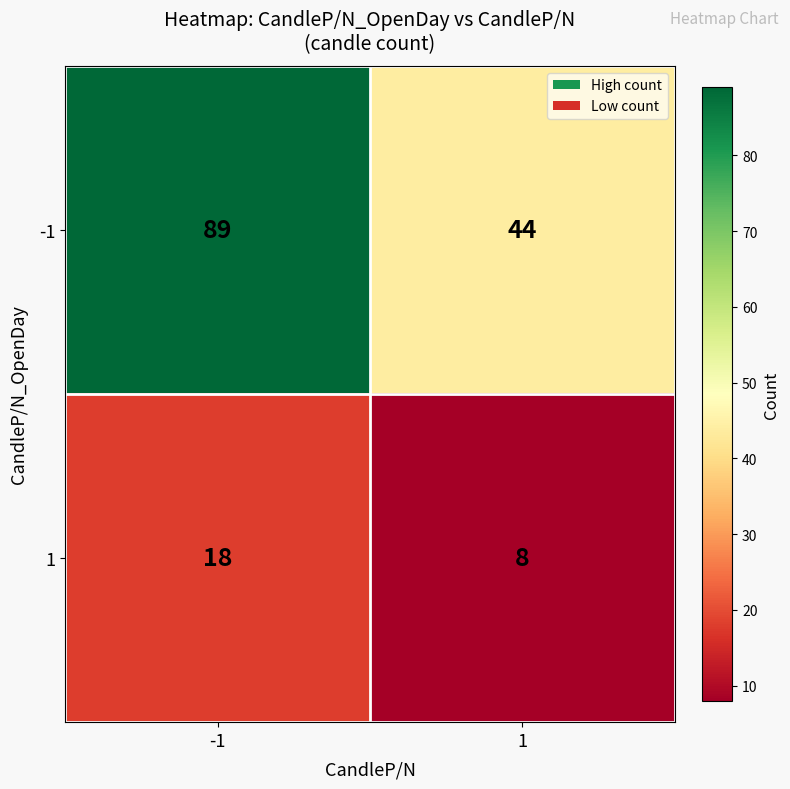

The value of -1 at -1 is 153. True or false?

False